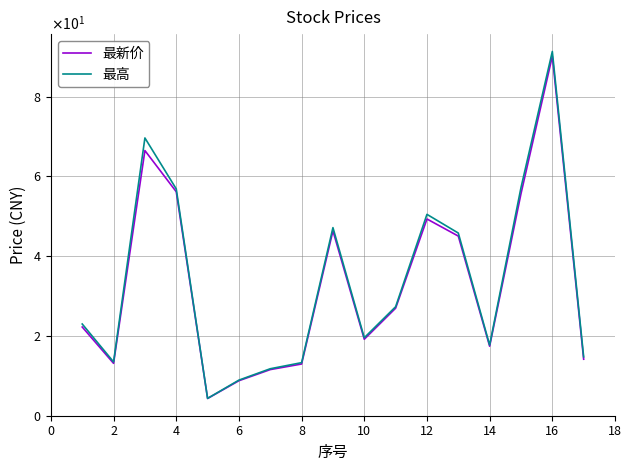

What is the value of the 最高 point at the 4th from the left?

56.9